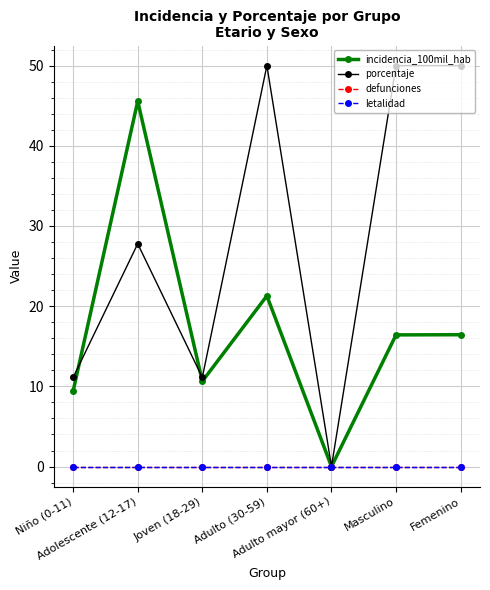

How many intersections are there between porcentaje and incidencia_100mil_hab?

2